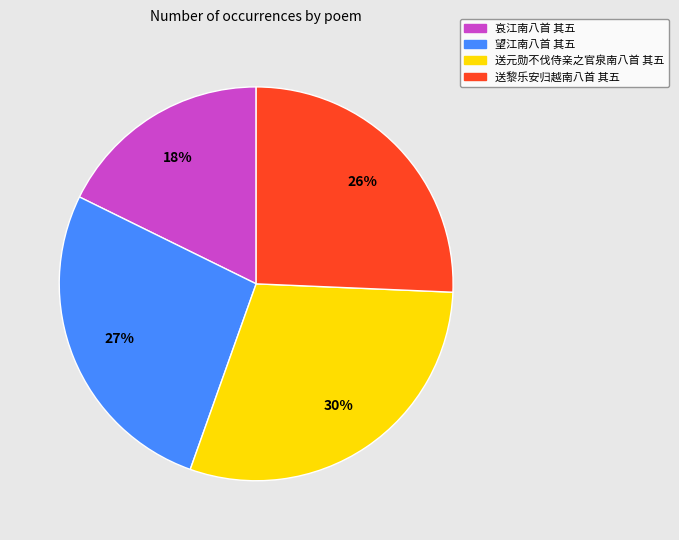

Which category has the biggest portion of the pie?

送元勋不伐侍亲之官泉南八首 其五